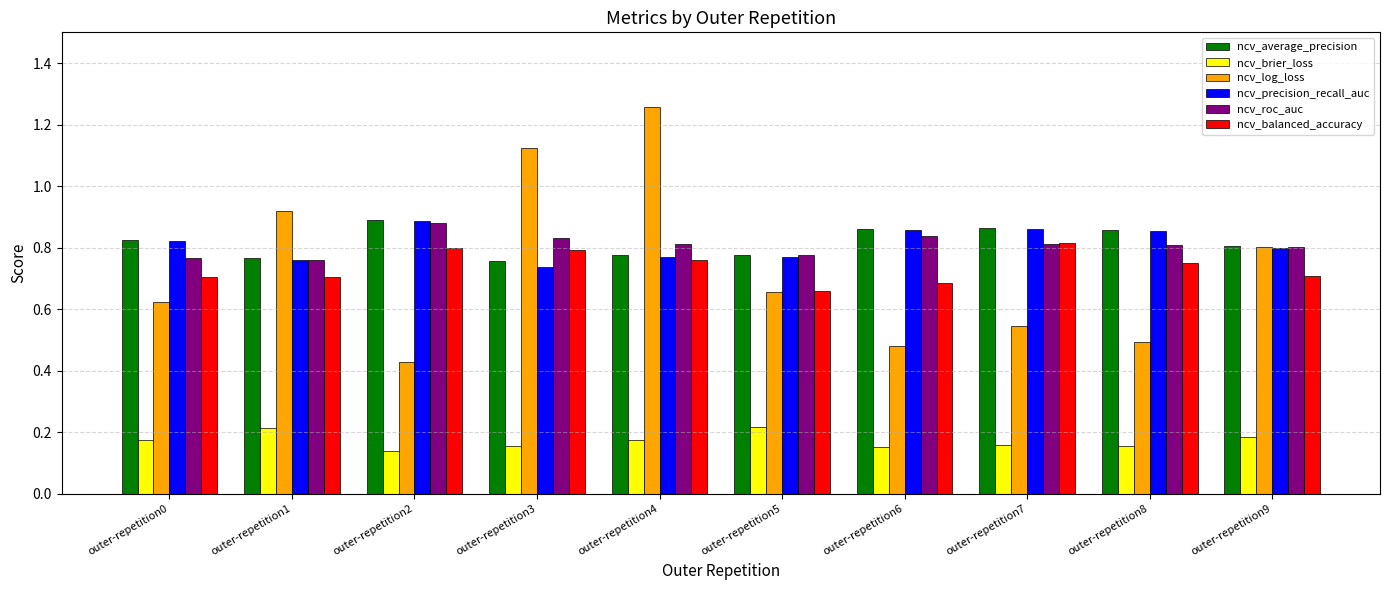

Which category has the lowest value in the ncv_log_loss series?

outer-repetition2